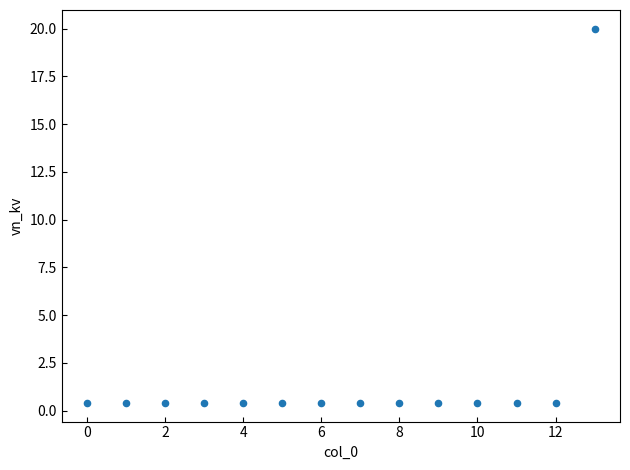

What is the range of Y values (max minus min)?

19.6